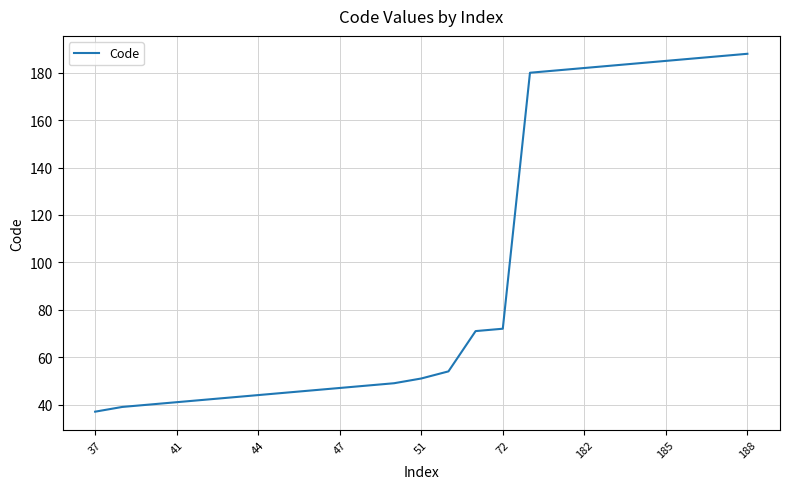

What is the maximum value shown in the chart?

188